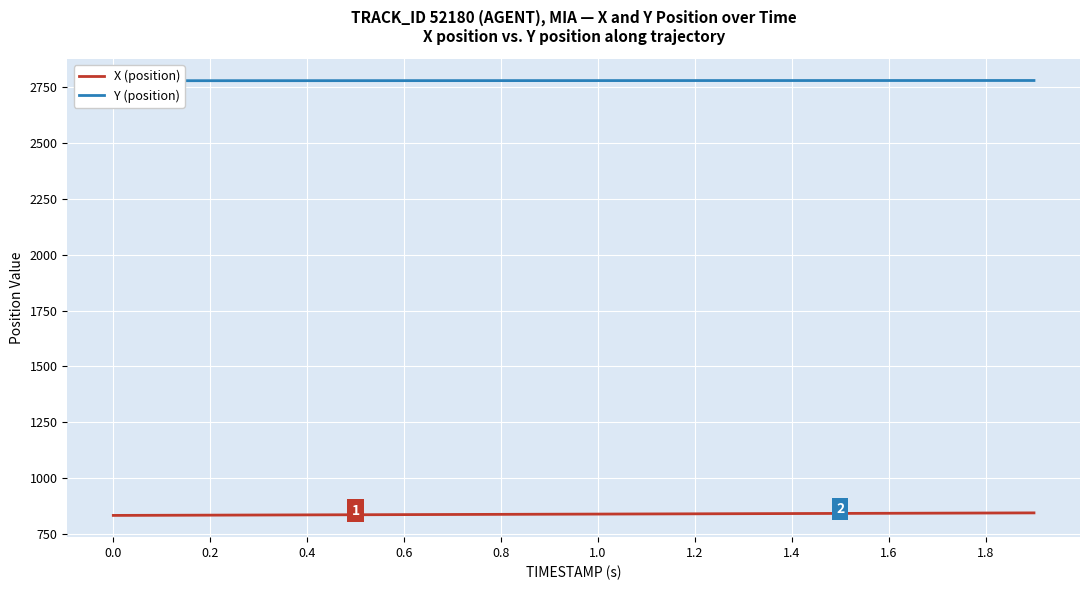

What is the lowest value of the X (position) series?

832.7